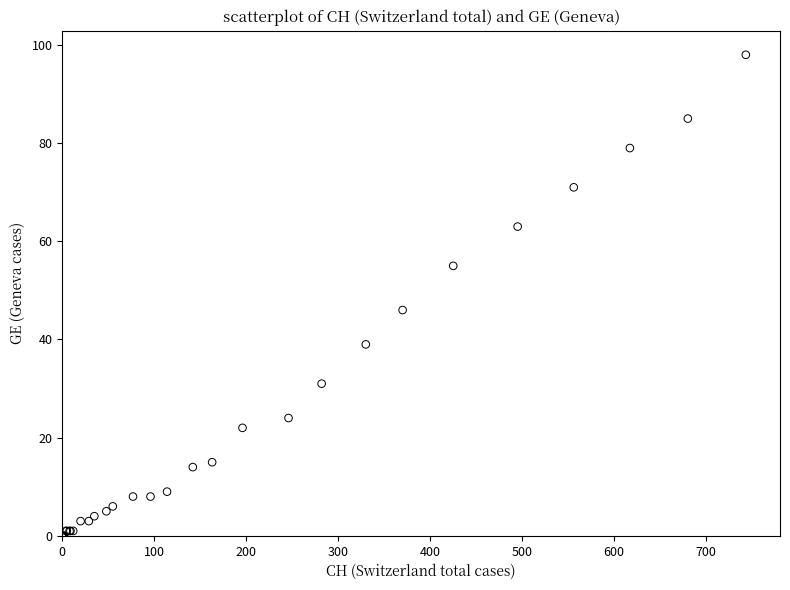

What Y value in the scatter plot is closest to 49?

46